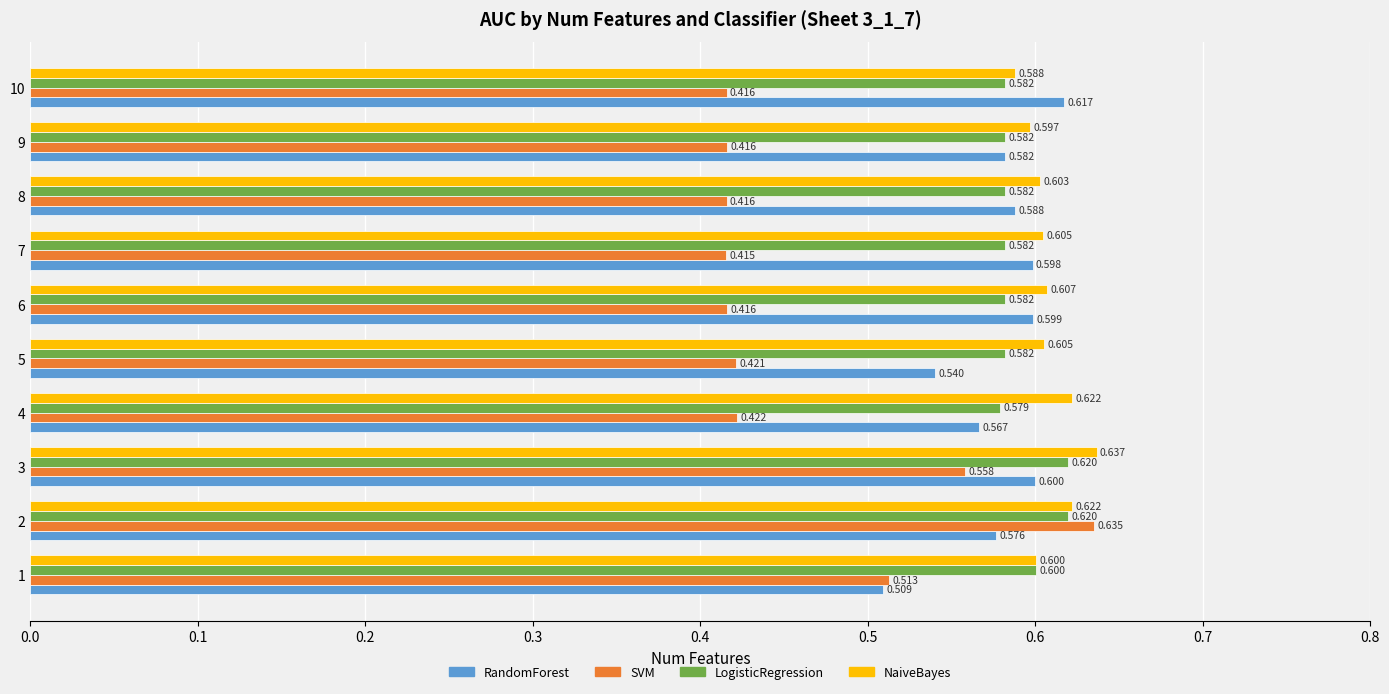

Between 5 and 7, which series saw the biggest shift?

RandomForest